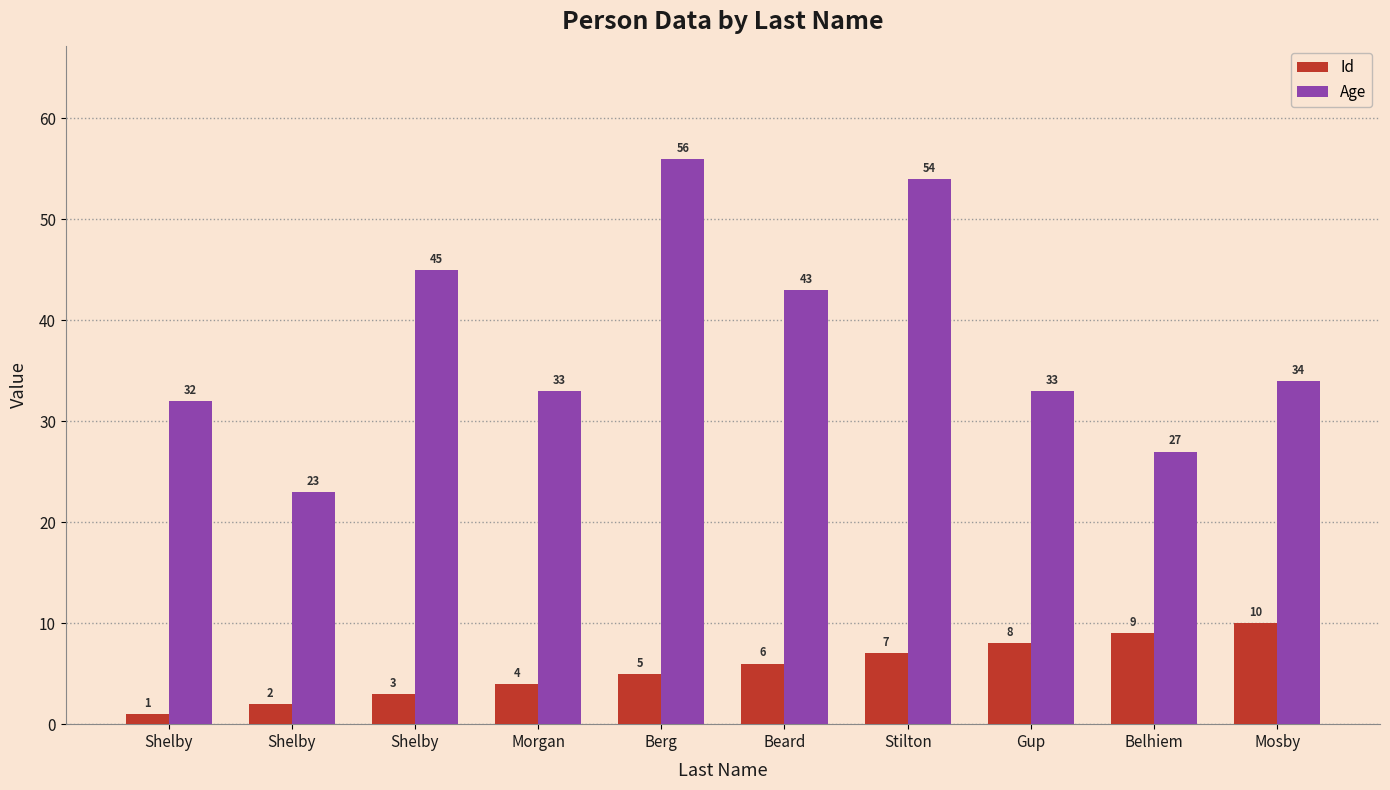

Reading right to left, list all the values displayed in this chart.

Id: 10	9	8	7	6	5	4	3	2	1
Age: 34	27	33	54	43	56	33	45	23	32